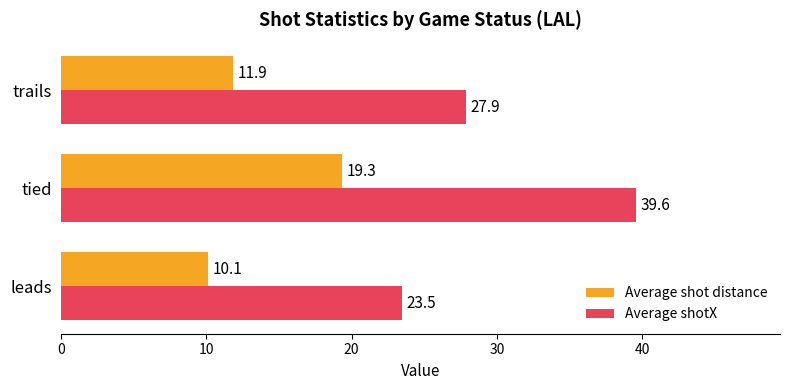

What are all the series names shown in the legend?

Average shot distance, Average shotX